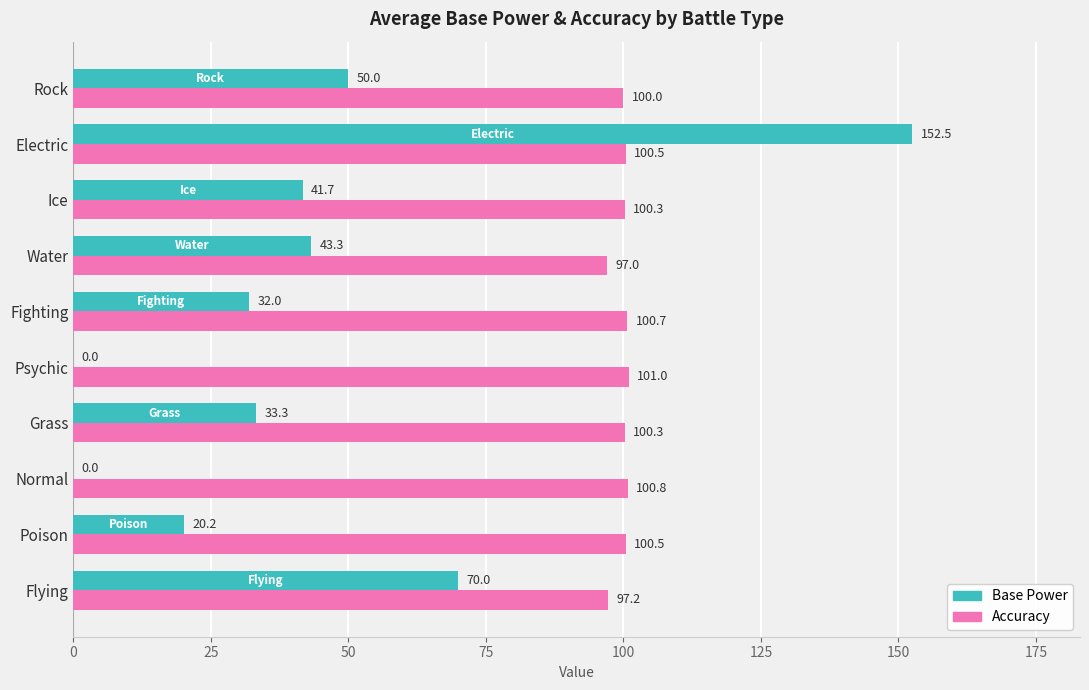

The Base Power series shows 70.0 at Flying. True or false?

True